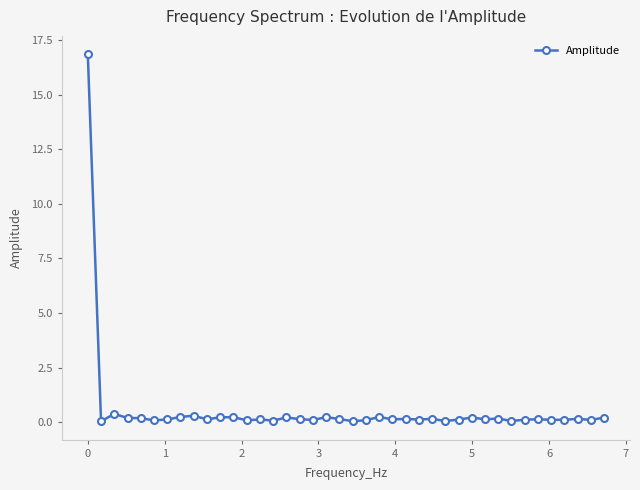

What is the greatest value displayed?

16.9